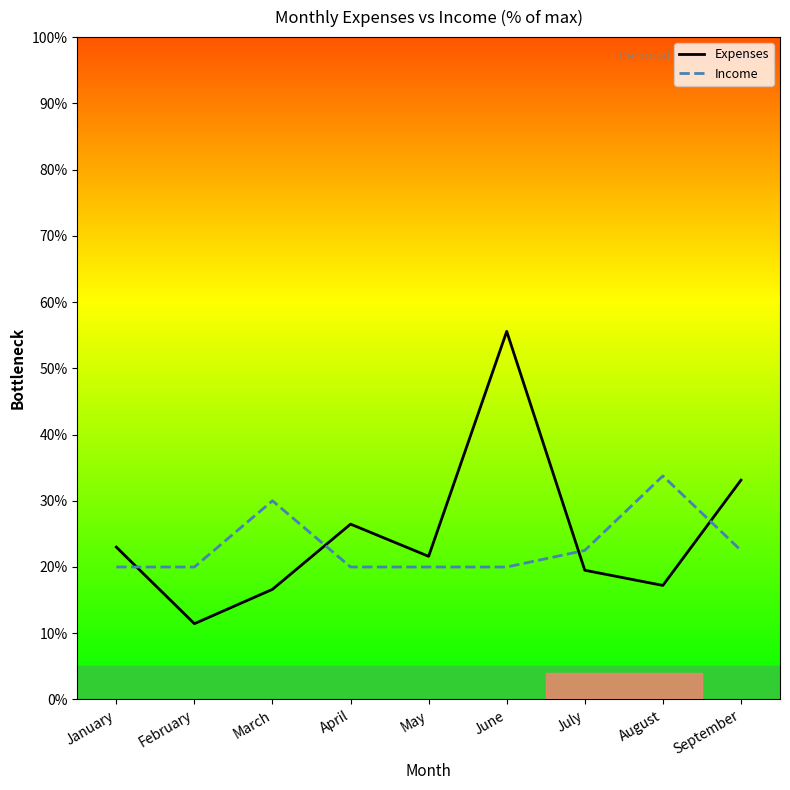

Reading left to right, transcribe all the data shown in this chart.

Expenses: 23.0	11.4	16.6	26.5	21.6	55.6	19.5	17.2	33.1
Income: 20.0	20.0	30.0	20.0	20.0	20.0	22.5	33.8	22.5